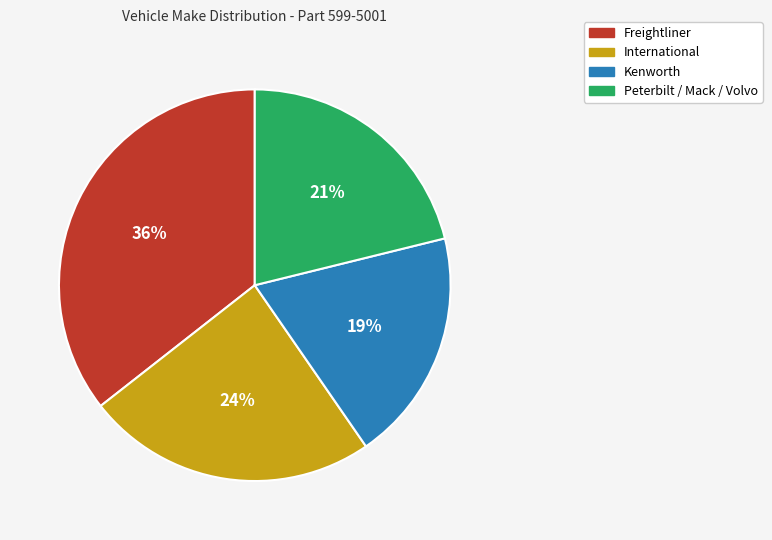

What is the largest slice in the pie chart?

Freightliner